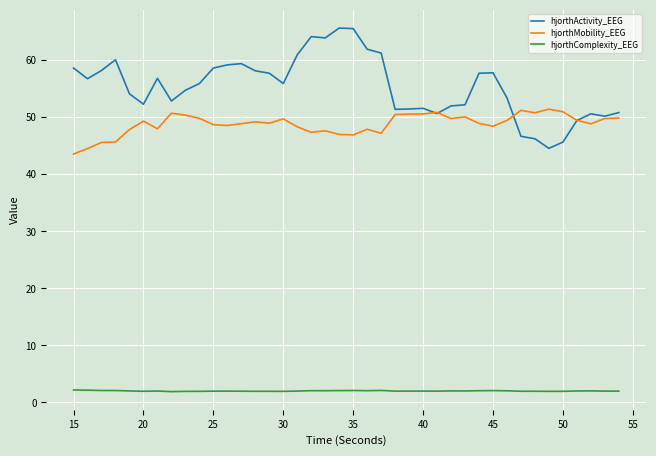

How many lines are shown in the chart?

3